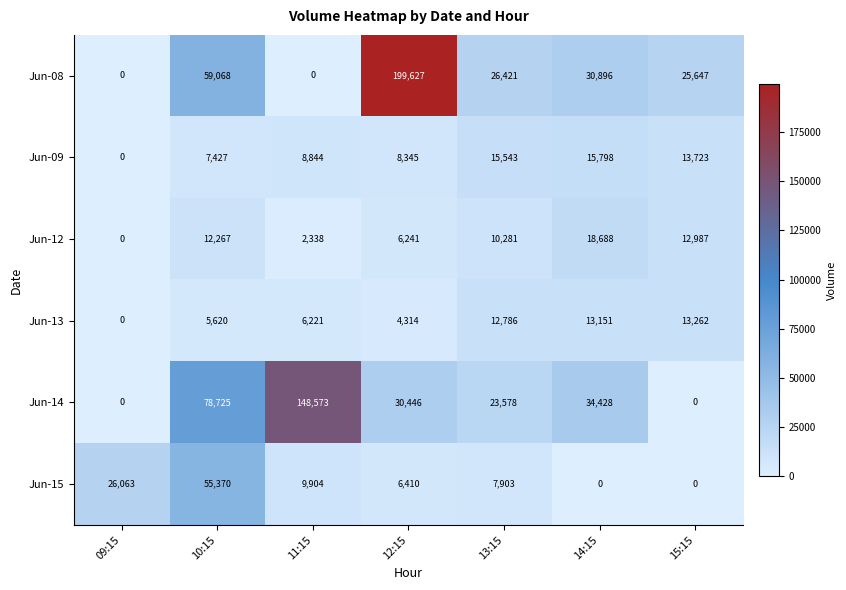

List the labels in order of Jun-13 value, smallest first.

09:15, 12:15, 10:15, 11:15, 13:15, 14:15, 15:15